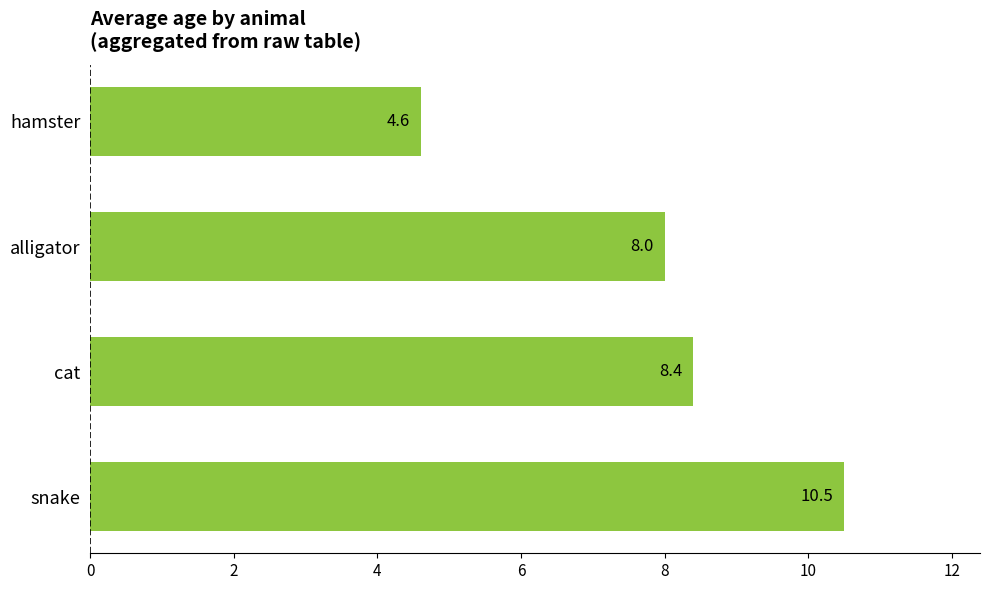

What is the value of the 2nd bar from the top?

8.0